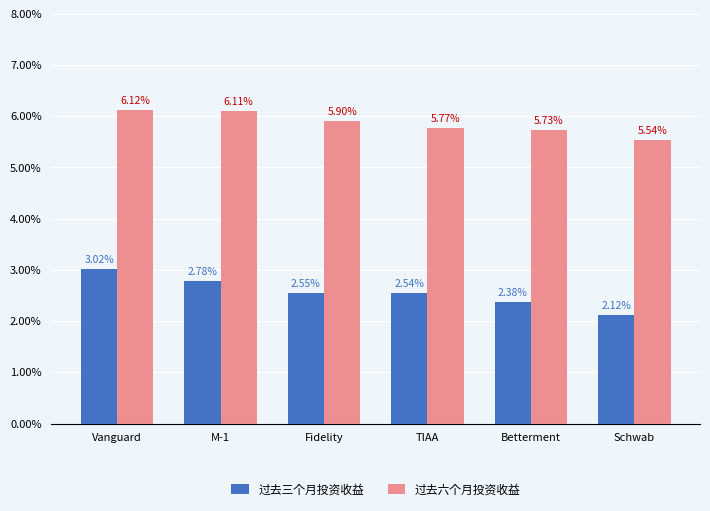

At which category does the chart reach its minimum across all series?

Schwab